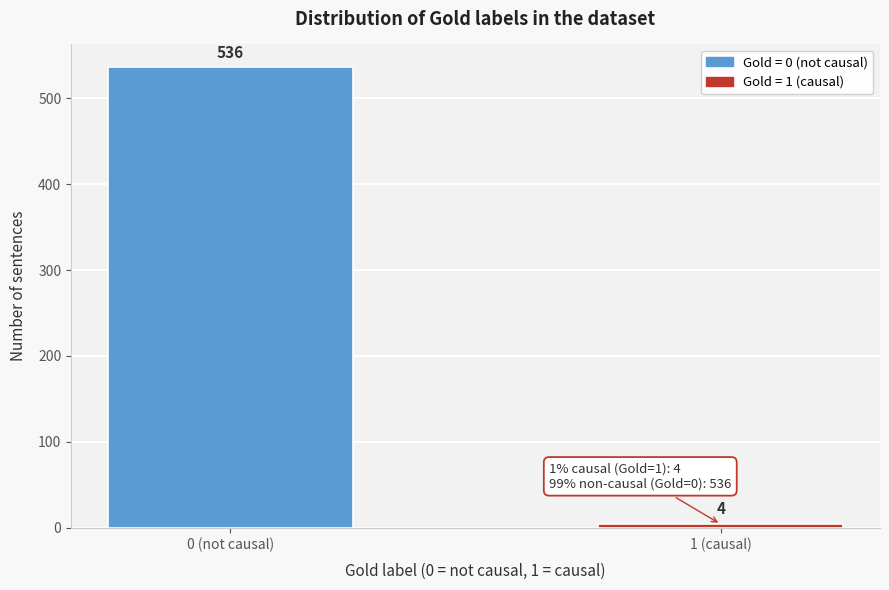

Reading left to right, transcribe all the data shown in this chart.

0 (not causal)=536	1 (causal)=4